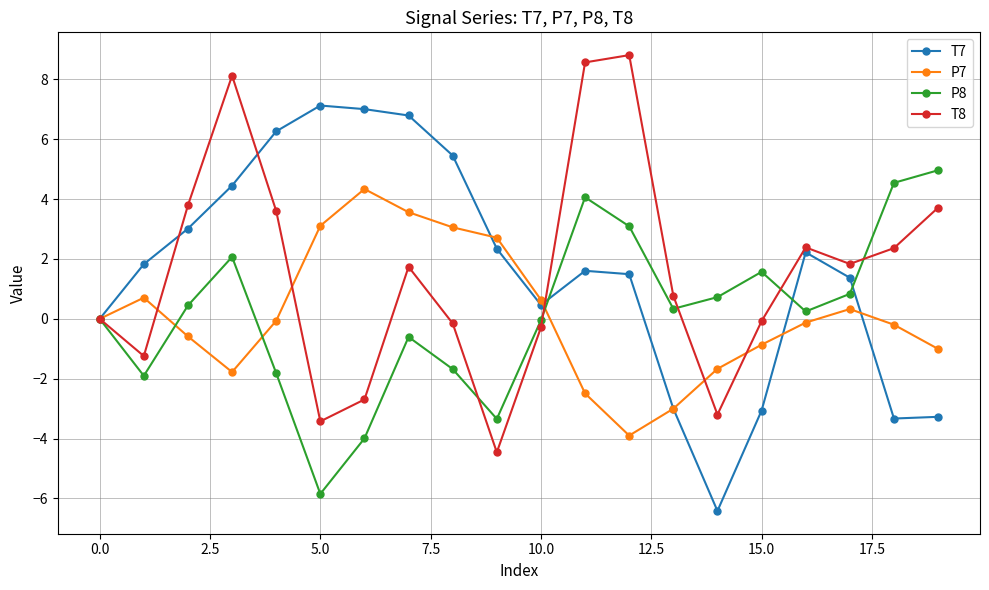

What is the value of the T7 point at the 9th from the left?

5.5